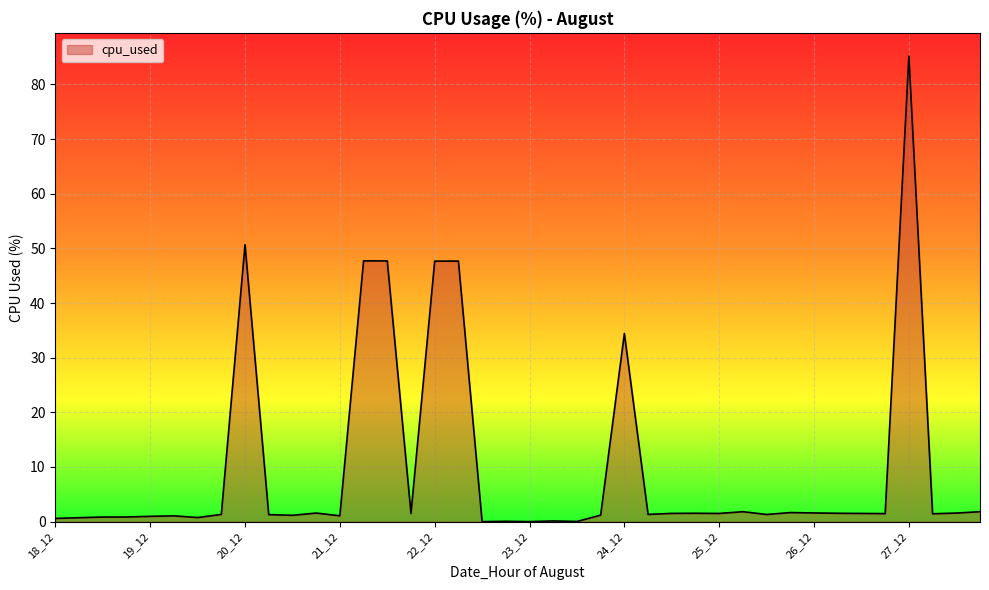

What is the difference between the maximum and minimum values?

85.2